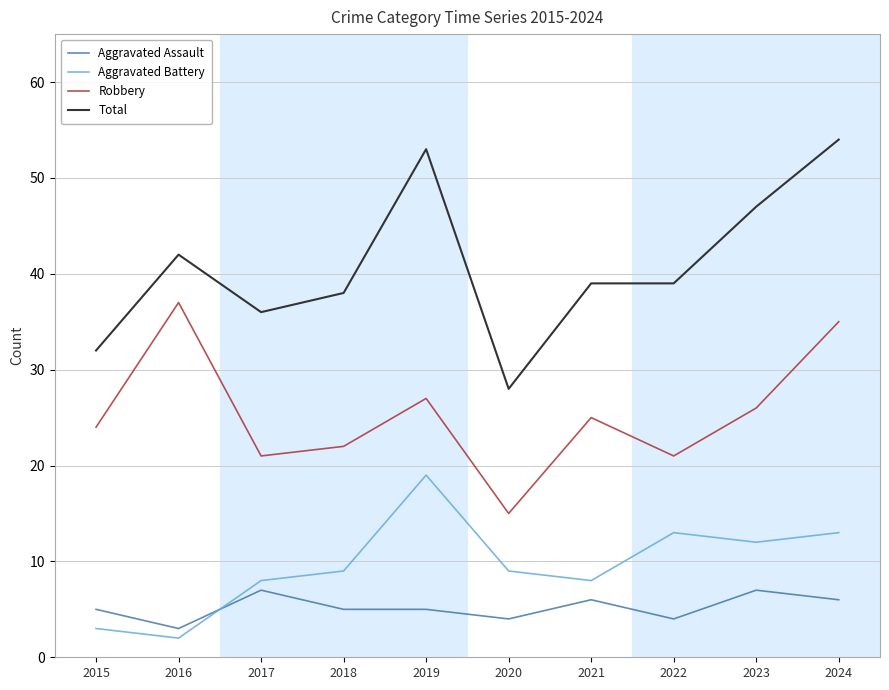

What is the total value across all series at 2019?

104